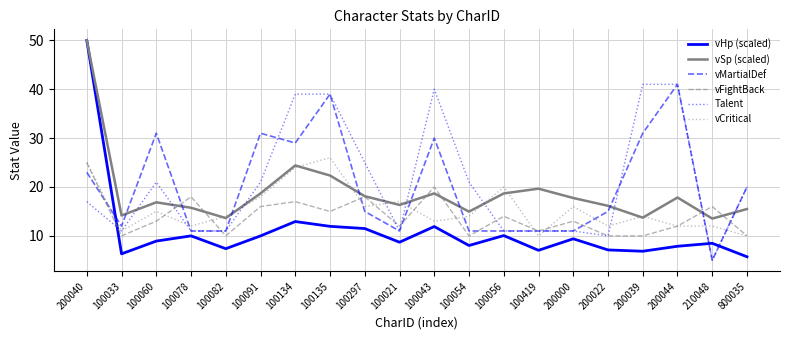

Which series changed the most between 100082 and 200022?

vMartialDef